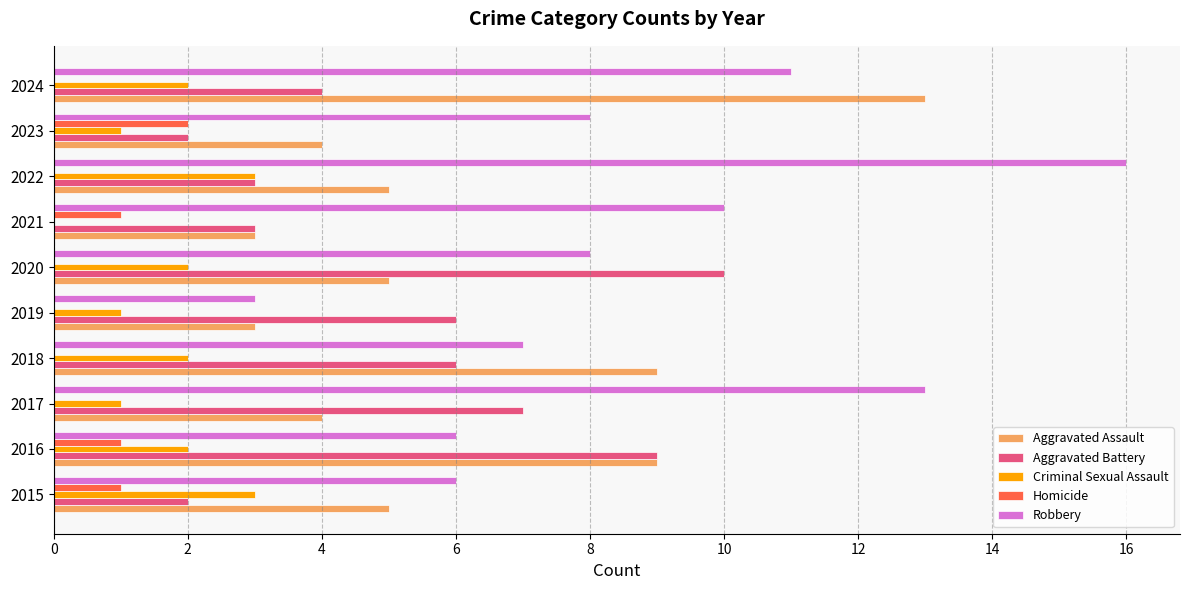

What is the total value across all series at 2015?

17